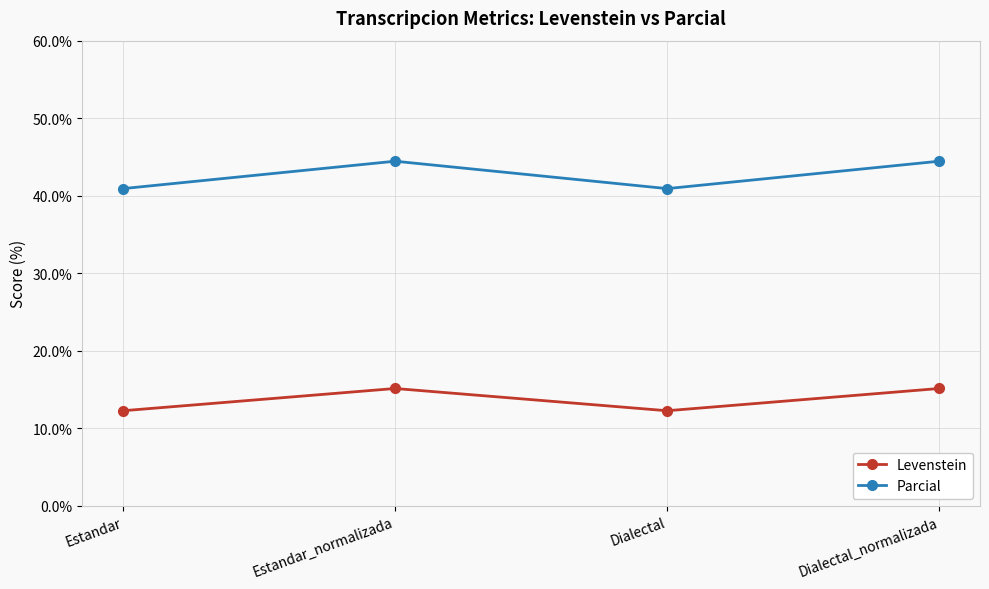

How many interior local valleys does the Levenstein series have?

1